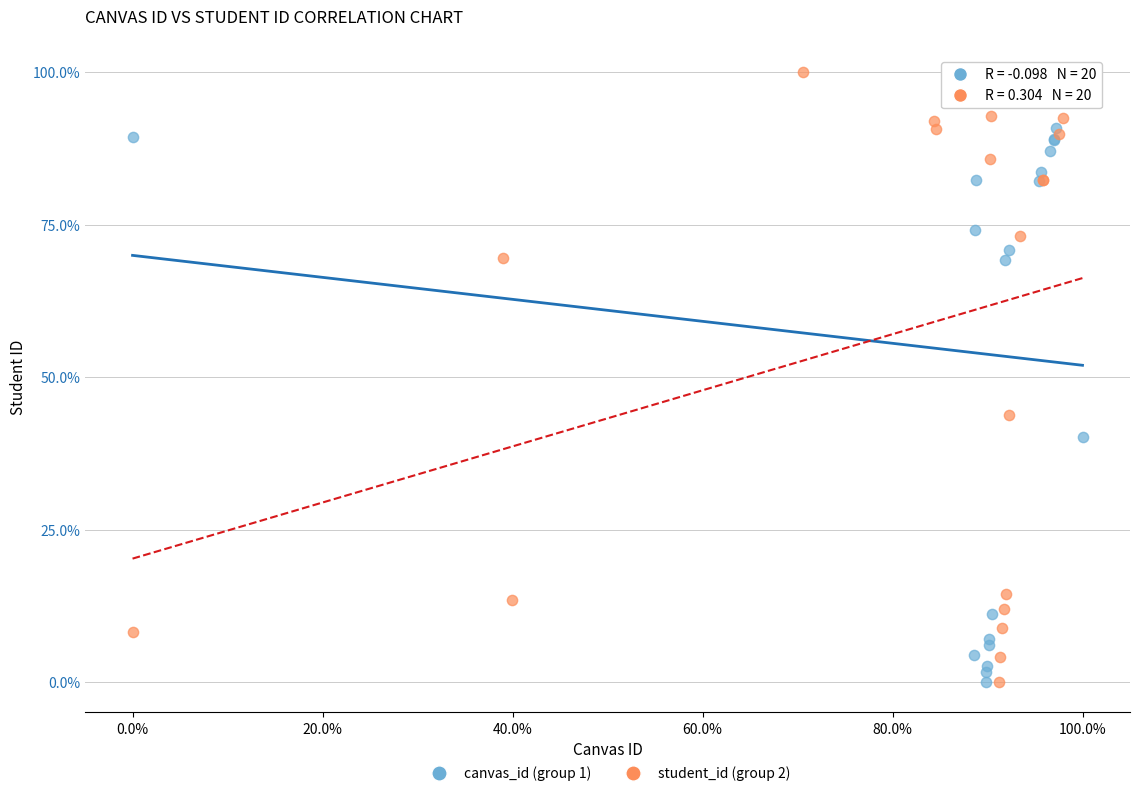

What are all the series names shown in the legend?

canvas_id (group 1), student_id (group 2)